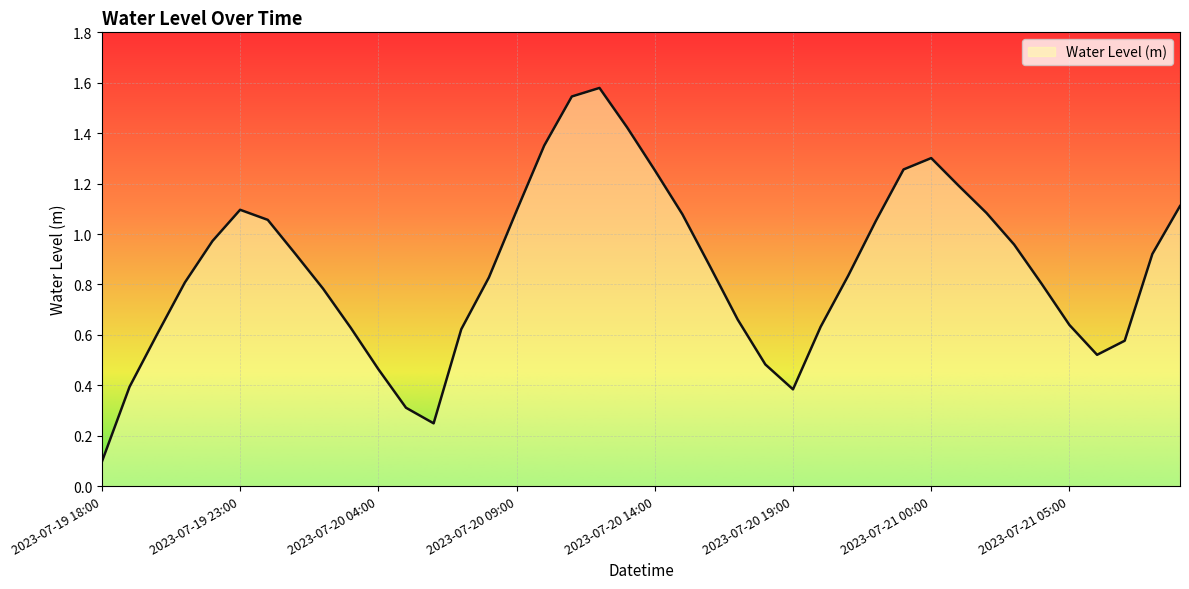

How many lines are shown in the chart?

1